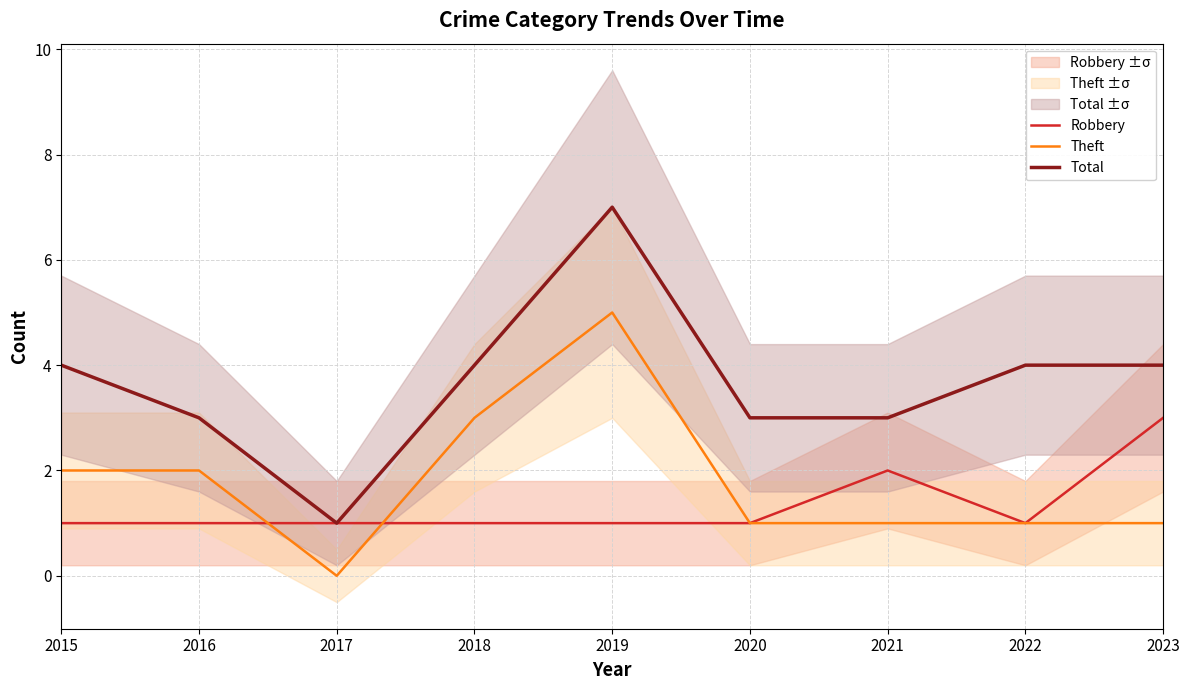

How many Theft values are between 1 and 2?

6